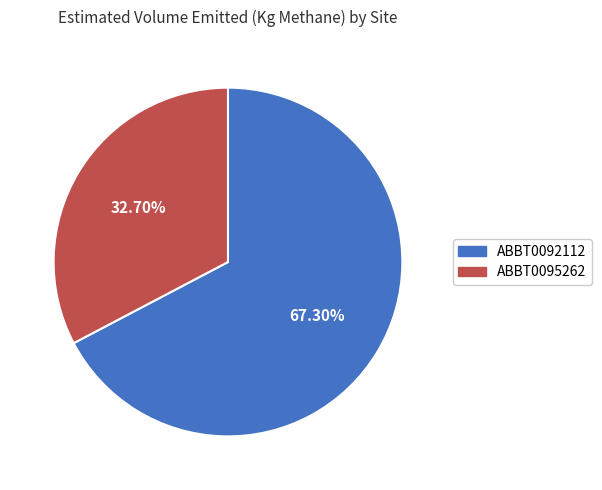

Approximately how many times larger is the value at ABBT0092112 compared to ABBT0095262?

2.1